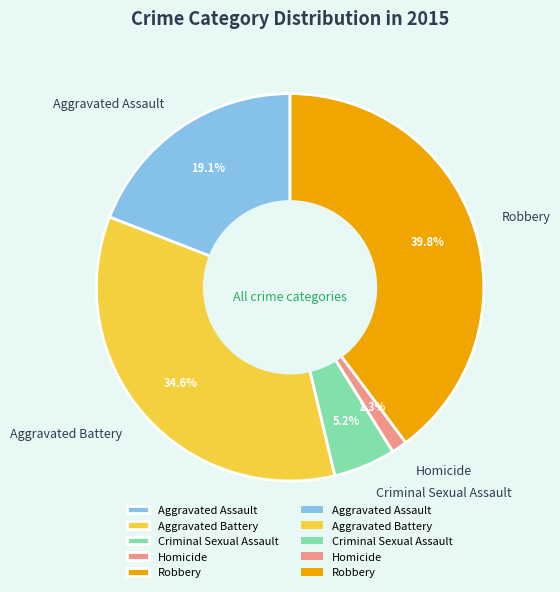

To the nearest percent, what is the combined percentage of Robbery and Criminal Sexual Assault?

45%